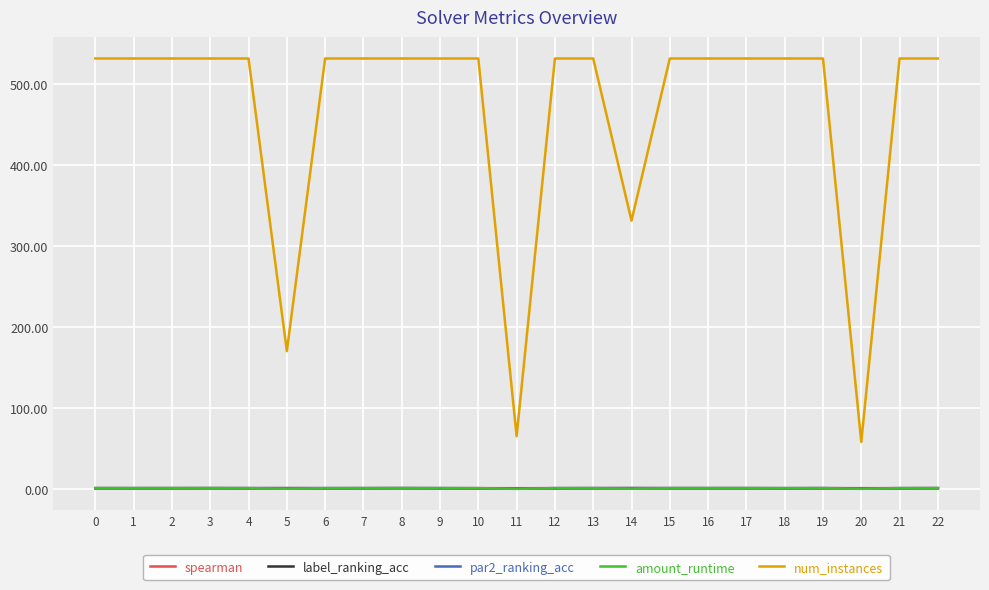

True or false: spearman and num_instances cross at least once.

False